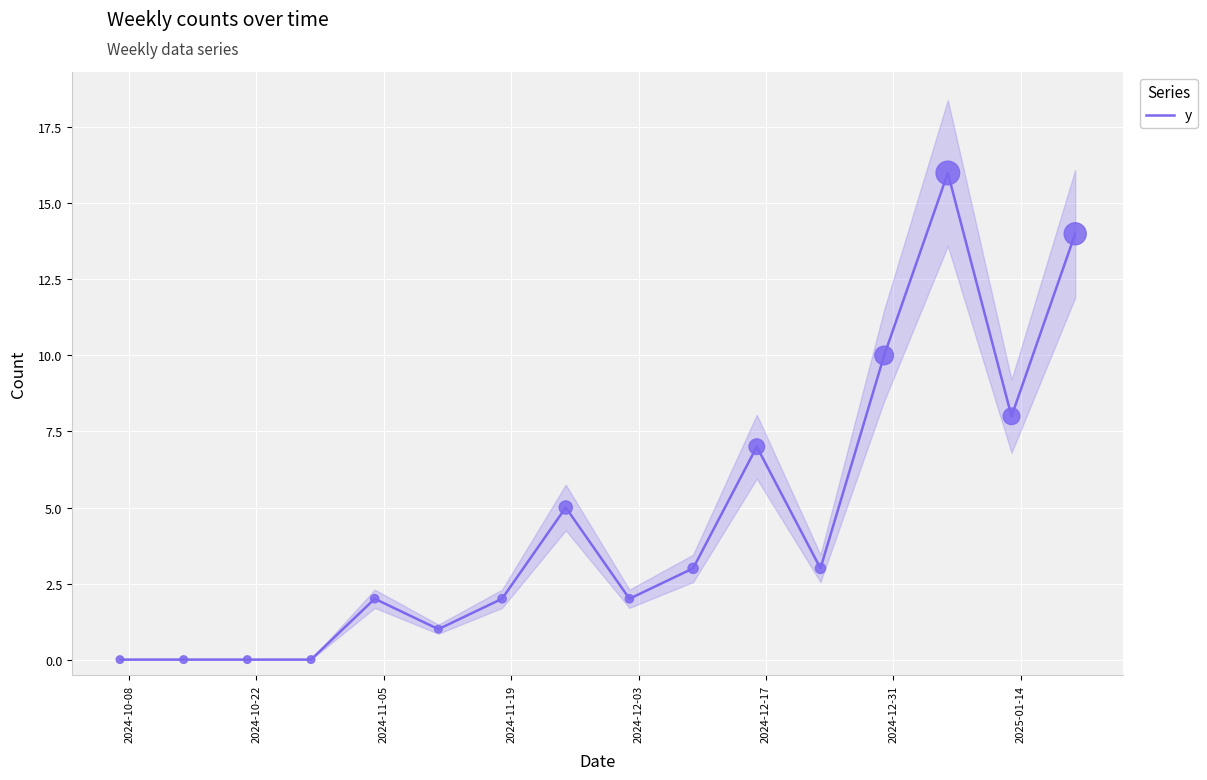

Between 2024-10-08 and 2024-12-17, which is larger?

2024-12-17